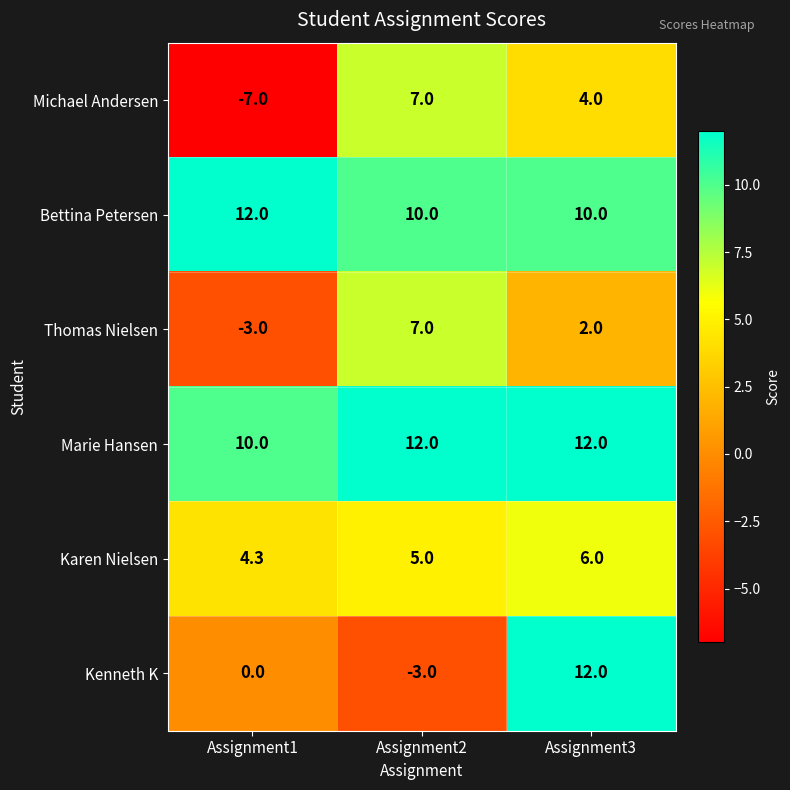

Count the number of data series in this chart.

6